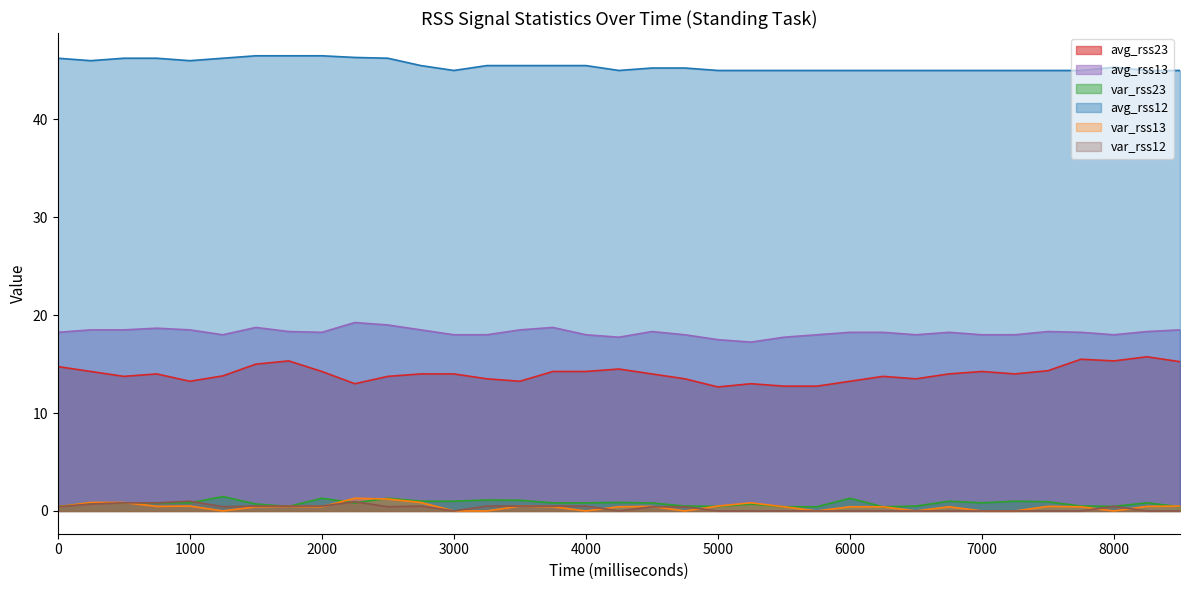

Which series has the widest spread of values?

avg_rss23